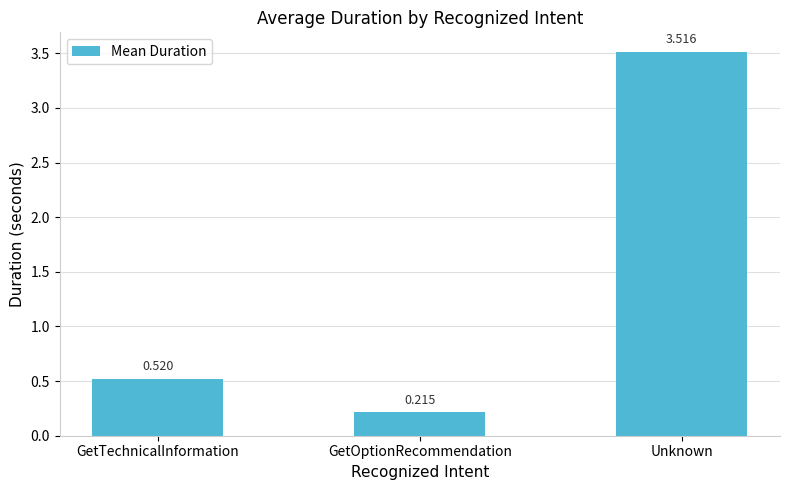

What is the change in value from GetTechnicalInformation to Unknown?

+3.0